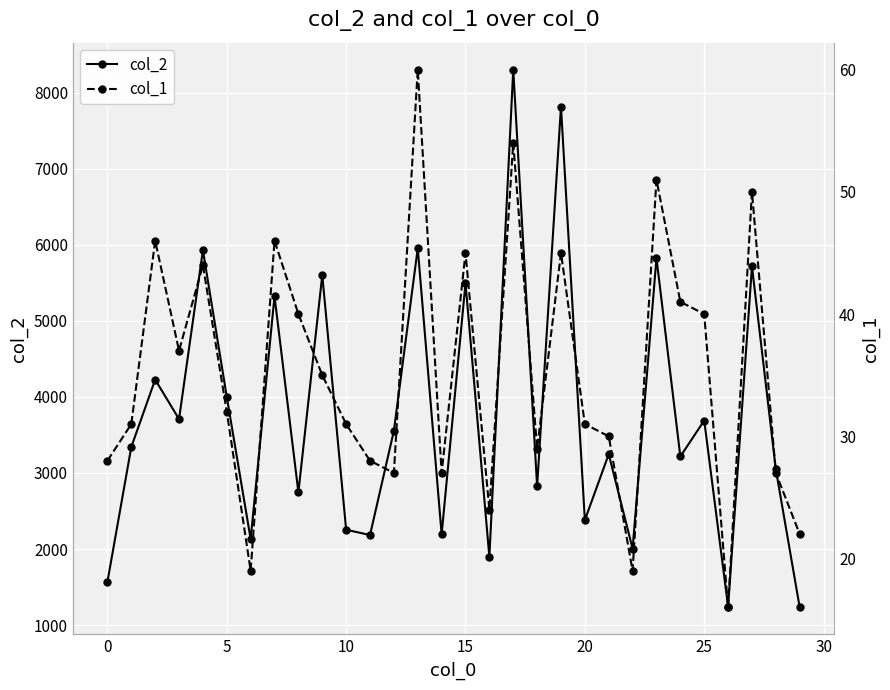

What is the sum of all col_2 values?

112669